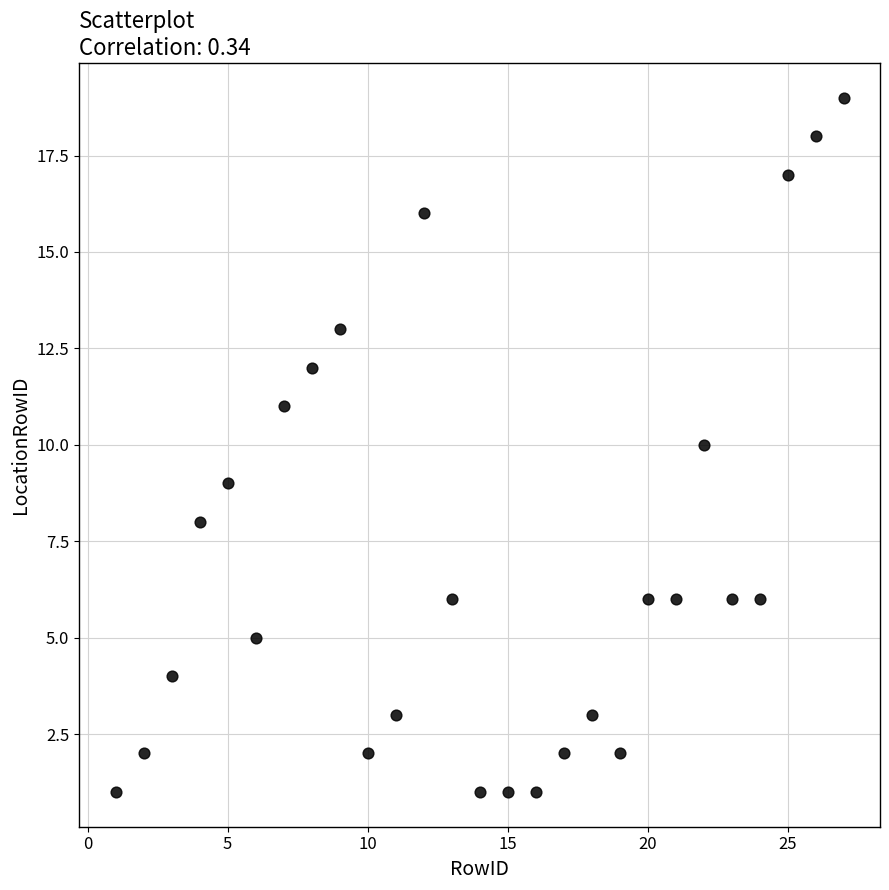

What is the range of Y values (max minus min)?

18